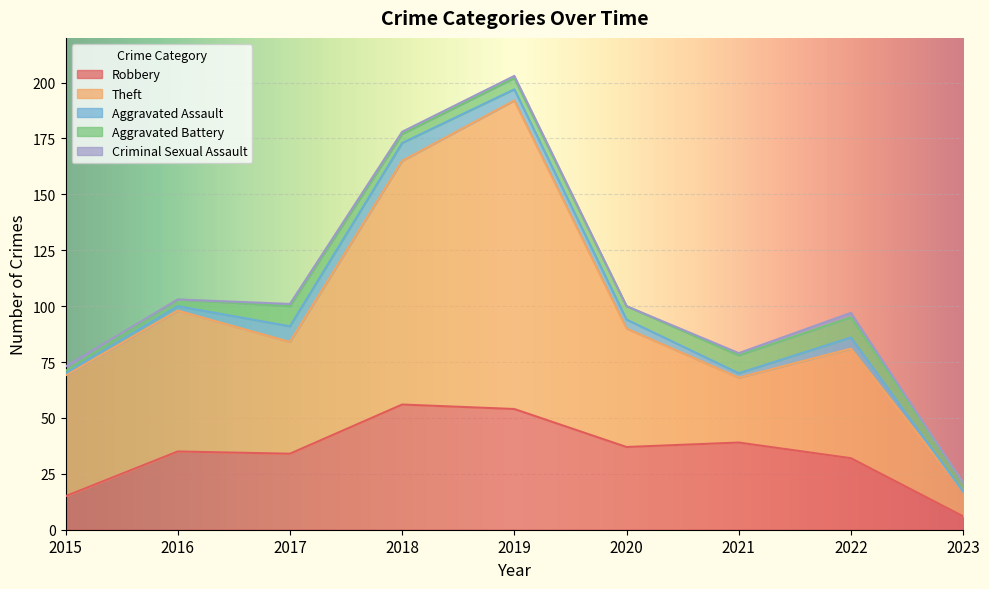

Rank the series at 2023 from highest to lowest value.

Theft, Robbery, Aggravated Battery, Aggravated Assault, Criminal Sexual Assault